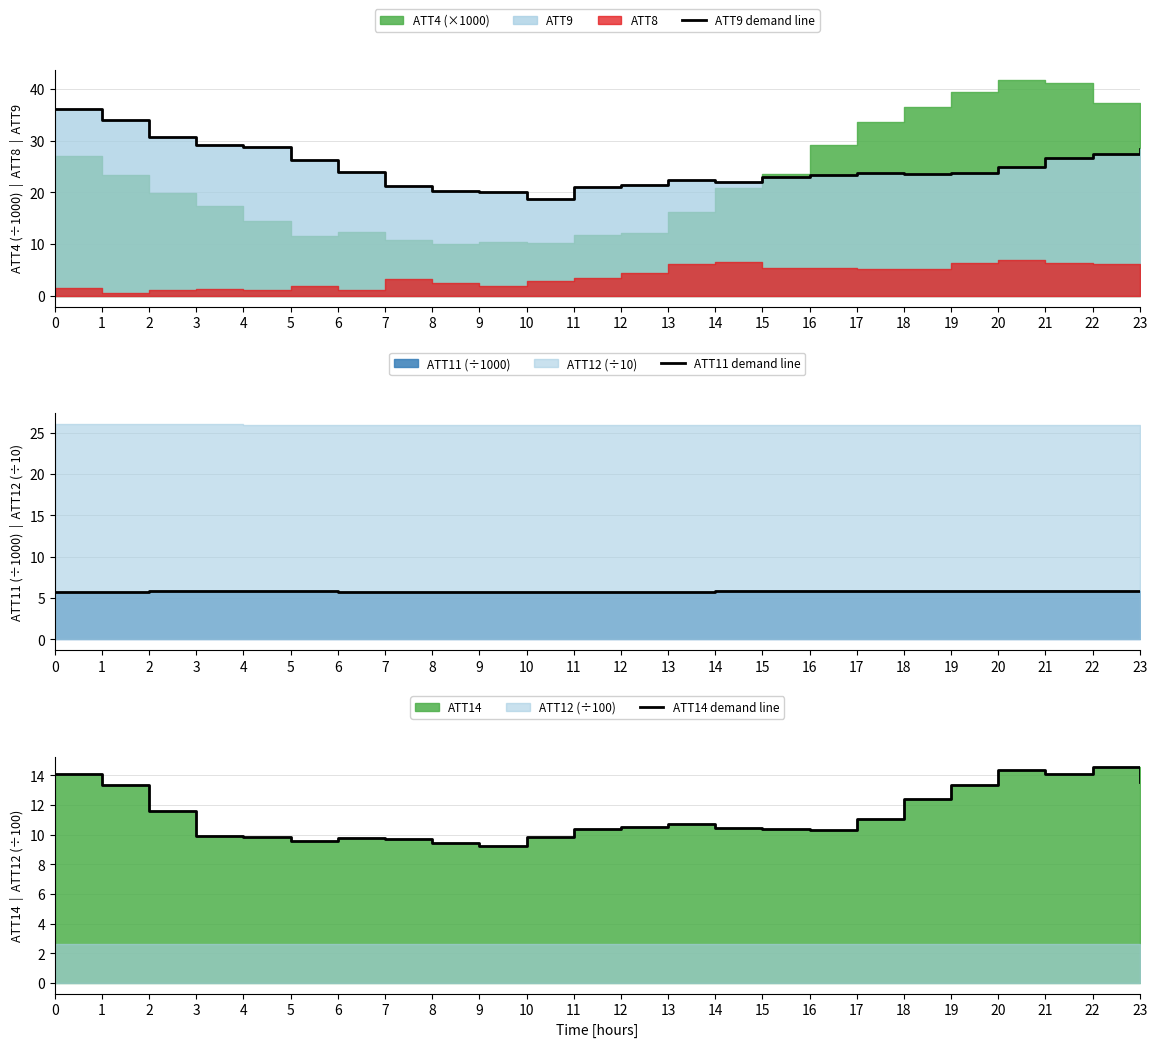

In ATT14 demand line, how many points are lower than both neighbors (excluding endpoints)?

4